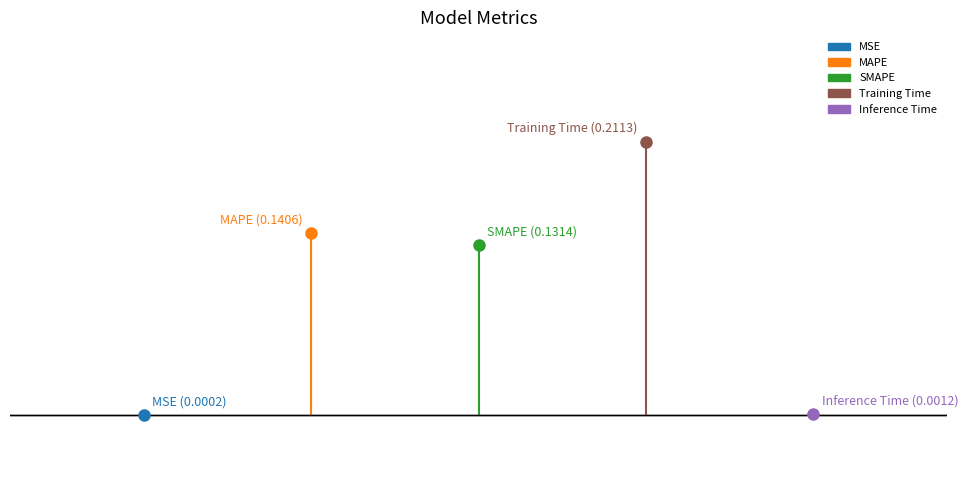

List the labels in order of value, smallest first.

MSE, Inference Time, SMAPE, MAPE, Training Time